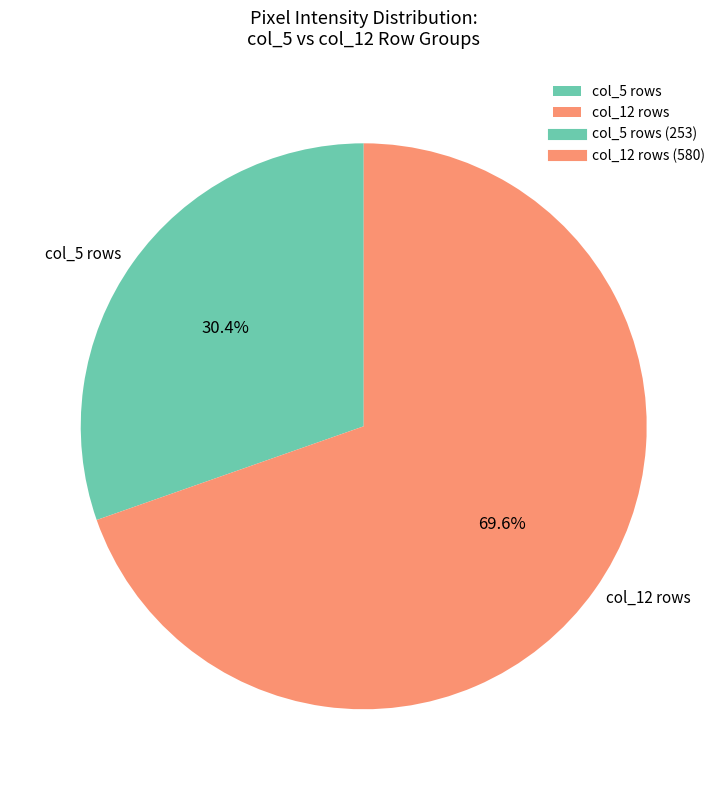

Which has a higher value, col_5 rows or col_12 rows?

col_12 rows